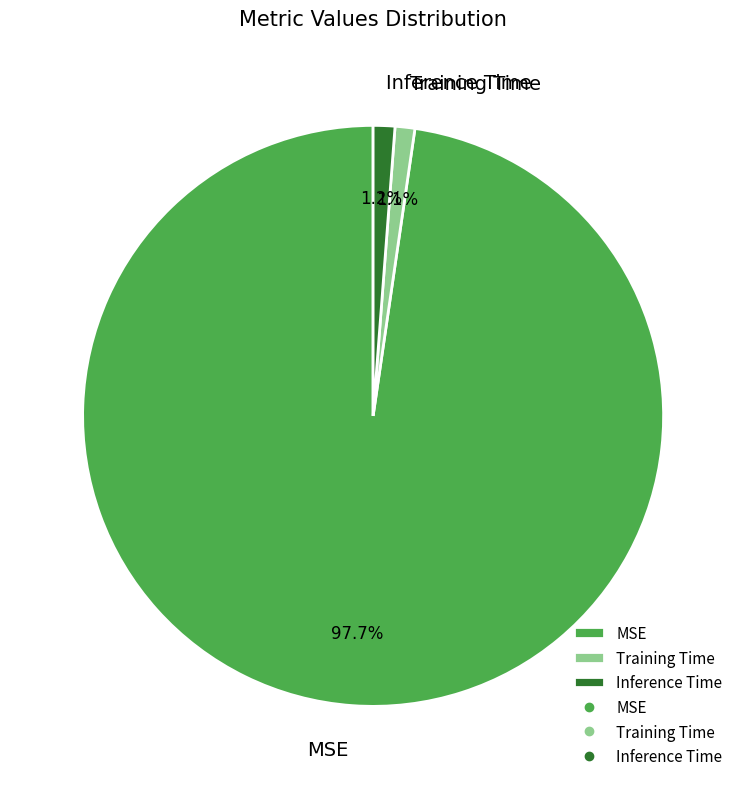

What is the largest slice in the pie chart?

MSE